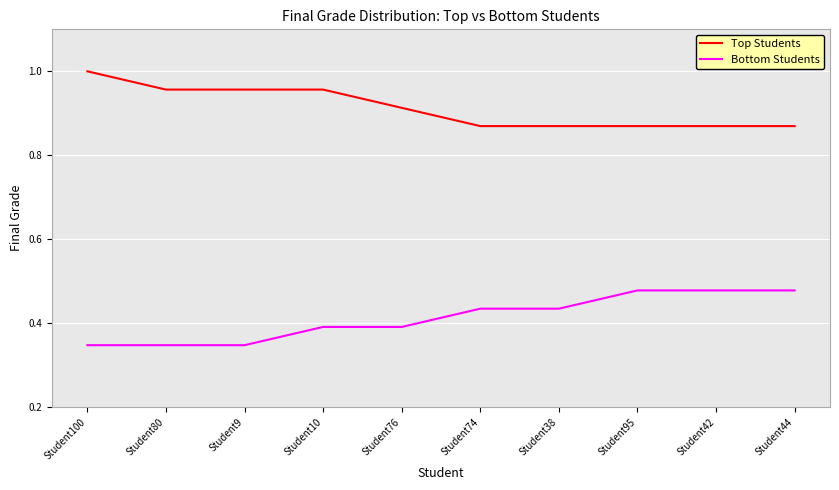

What is the spread (max minus min) of values at Student80?

0.6